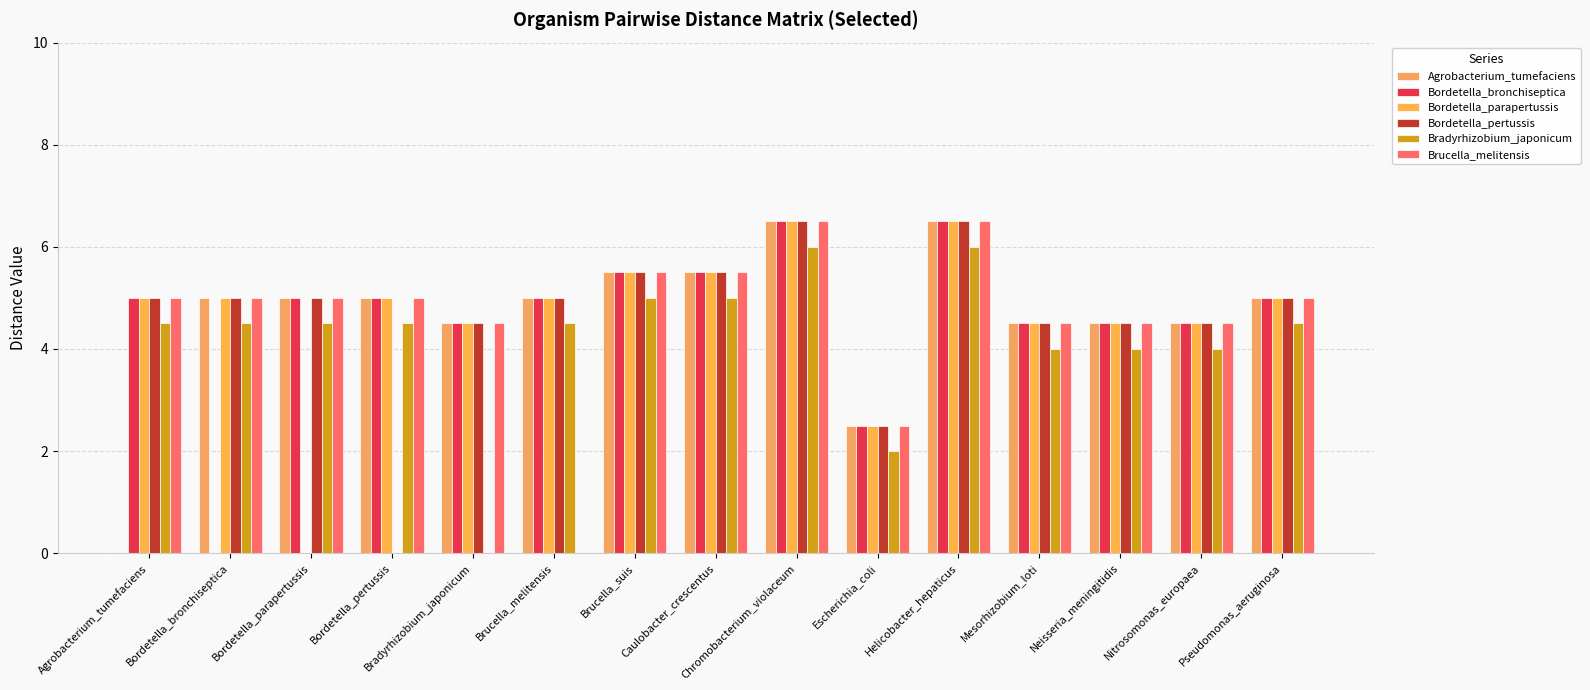

True or false: Bordetella_pertussis has a value of 2.3 at Bradyrhizobium_japonicum.

False